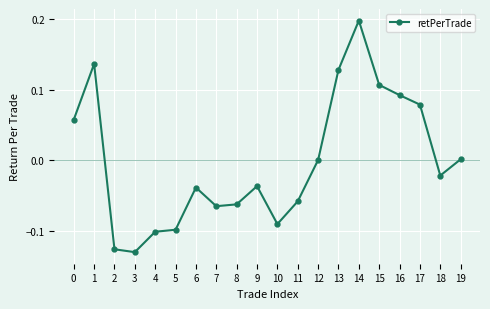

What is the difference between the maximum and minimum values?

0.3